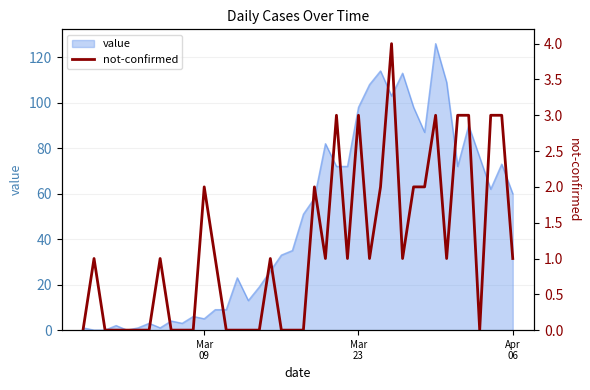

Count the values in the range 0 to 2.

32